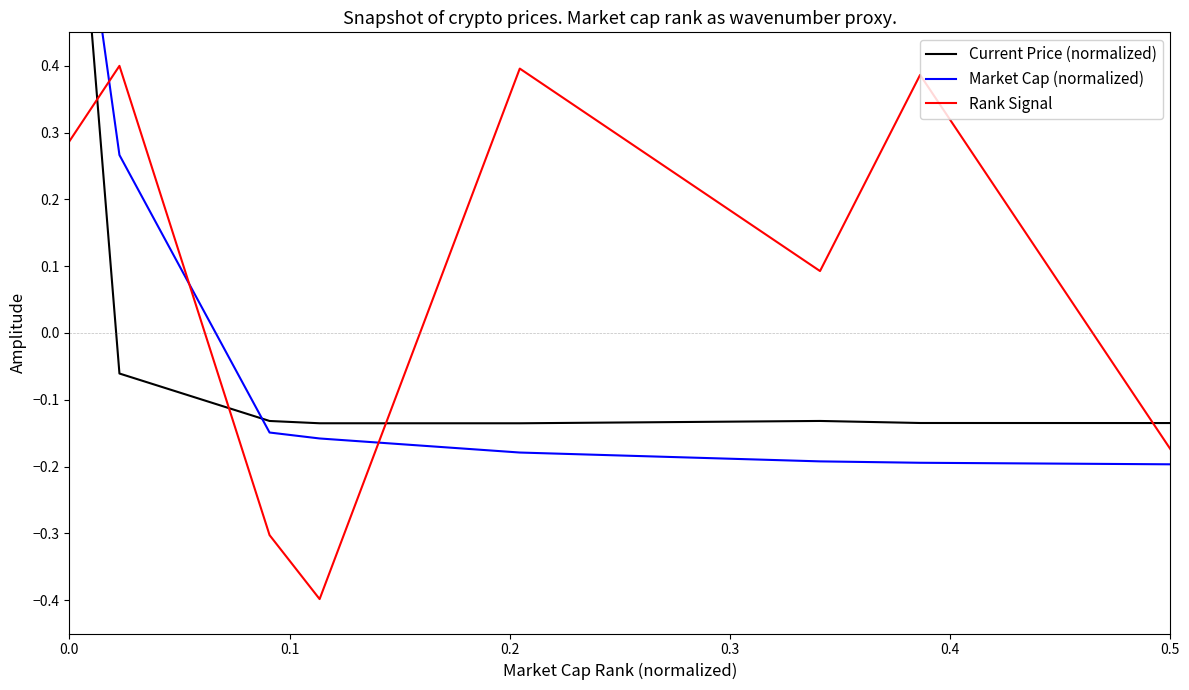

Which series has the largest total across all categories?

Rank Signal